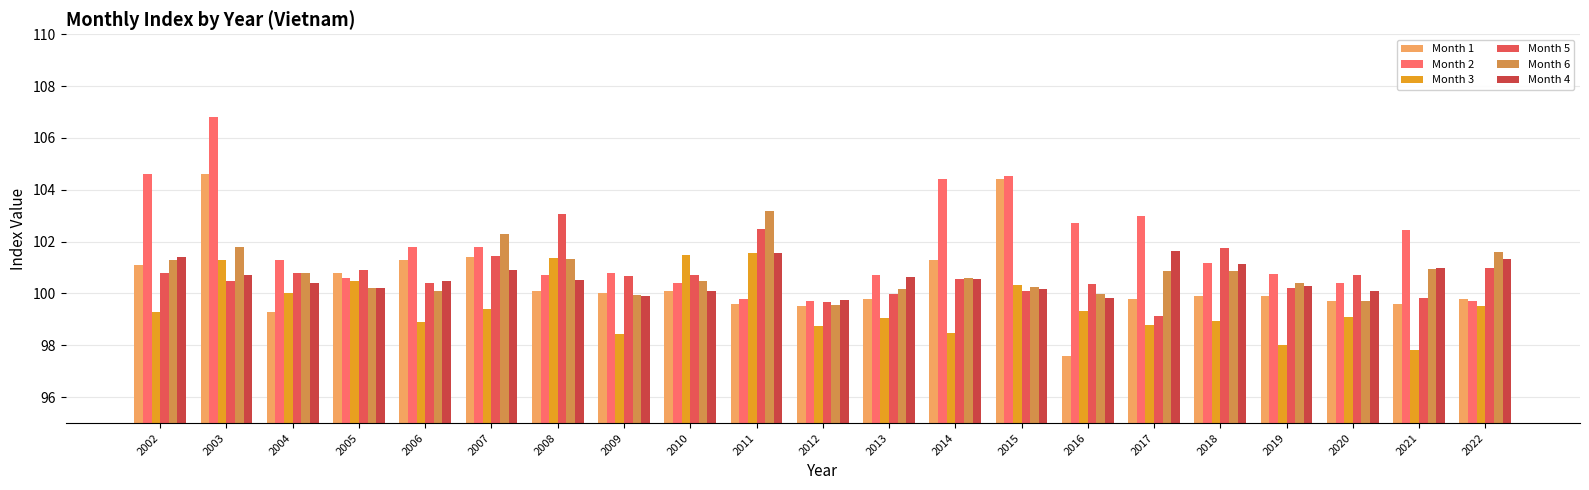

Where is Month 2 nearest to the value 103?

2017